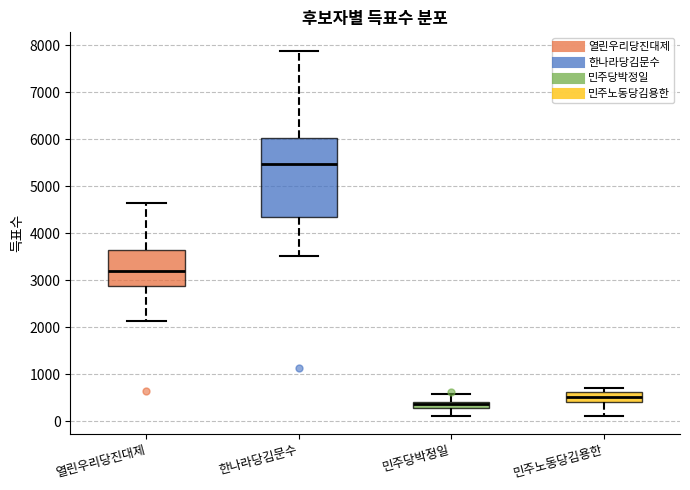

Comparing the boxes themselves (not the whiskers), which one is the tallest?

한나라당김문수